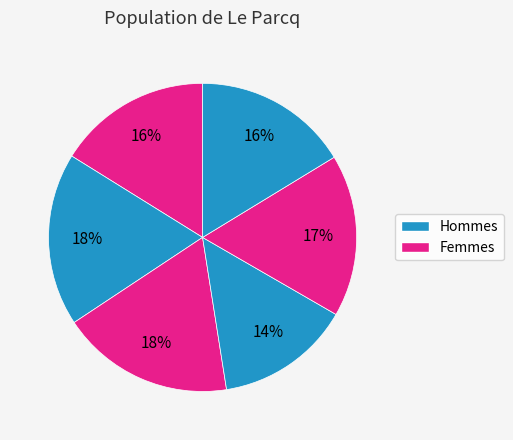

To the nearest percent, what is the average slice percentage?

17%